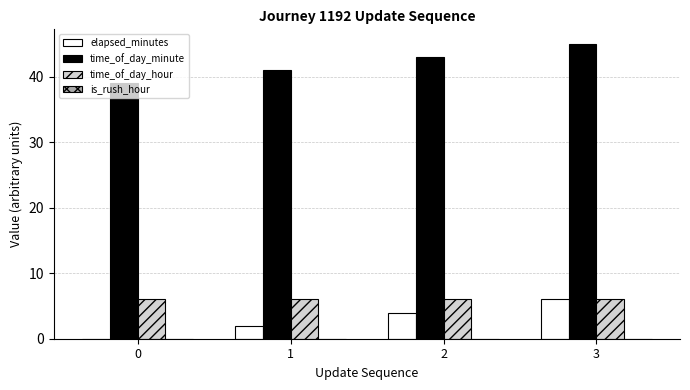

At which category is the sum across all series the highest?

3